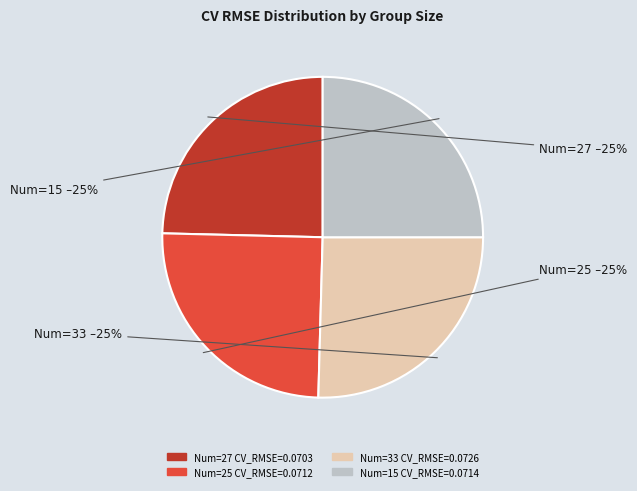

Is there any slice that represents more than half of the pie?

No